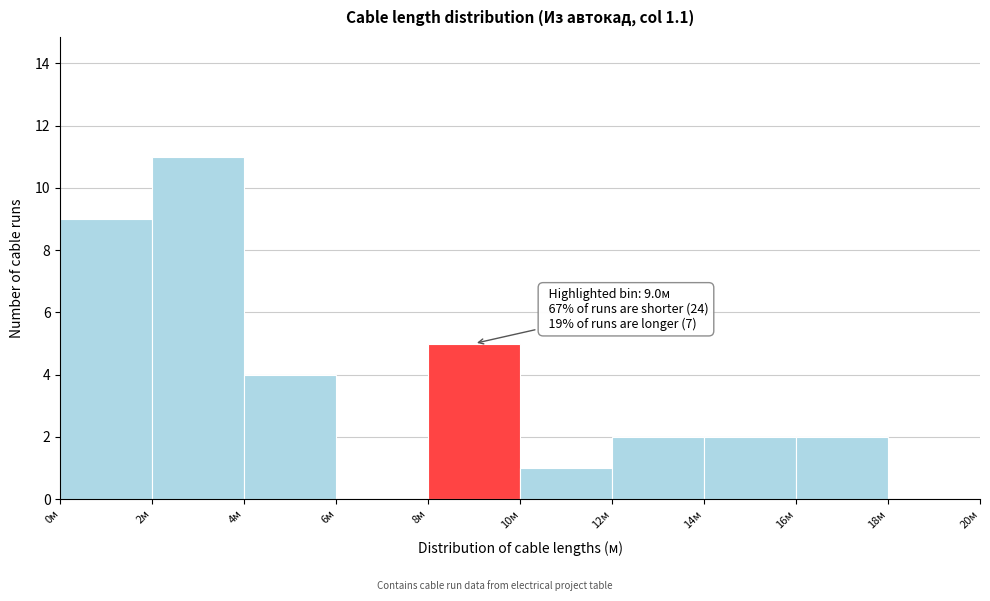

Which range on the x-axis has the tallest bar?

2 to 4